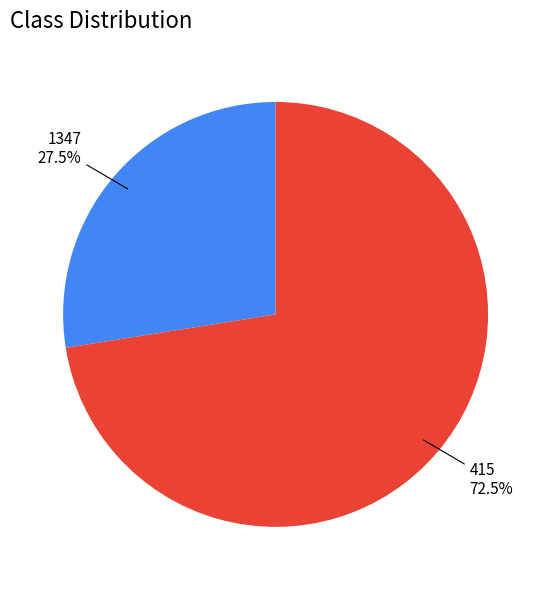

Which category has the smallest portion of the pie?

1347